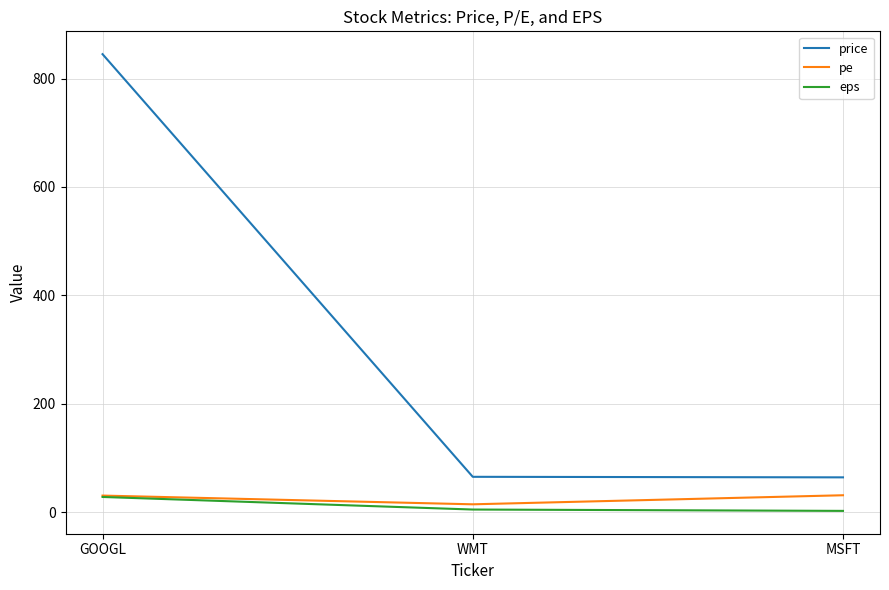

The value of price at GOOGL is 471.2. True or false?

False